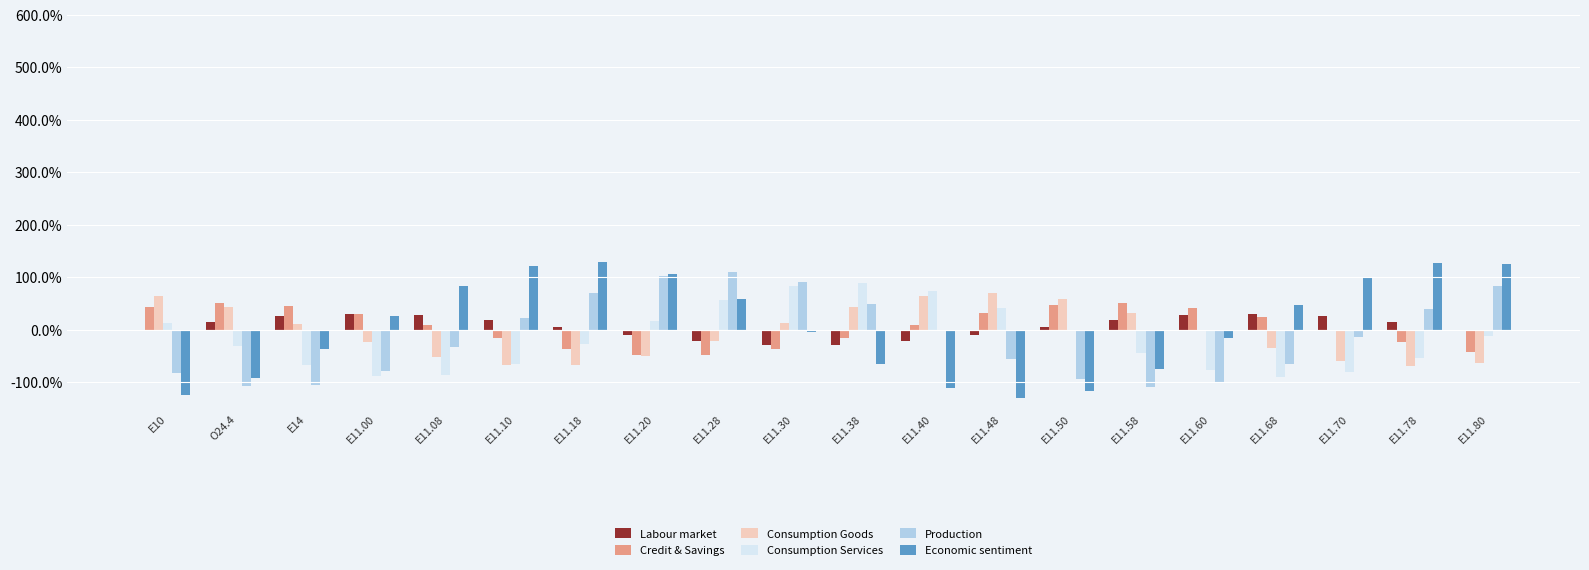

What are all the series names shown in the legend?

Labour market, Credit & Savings, Consumption Goods, Consumption Services, Production, Economic sentiment